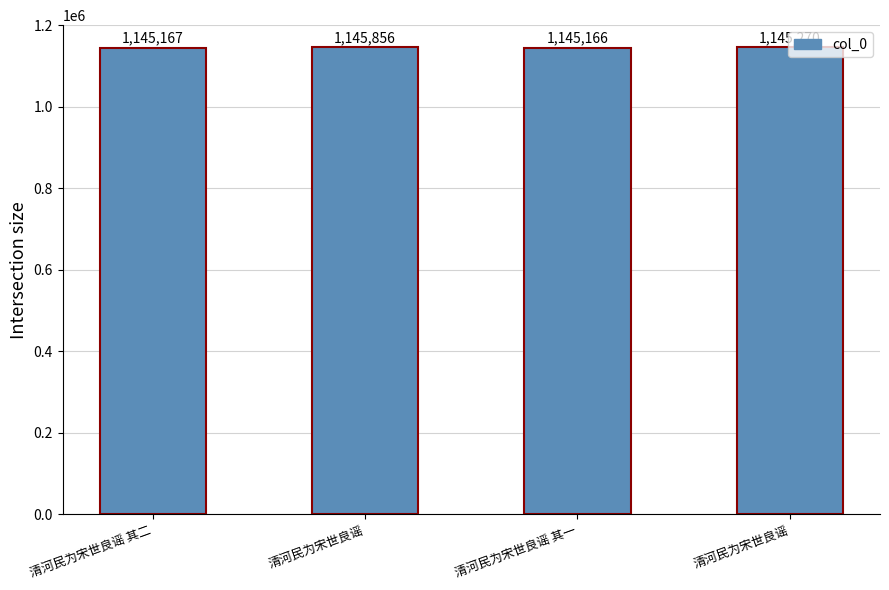

What is the label of the 1st bar from the right?

清河民为宋世良谣